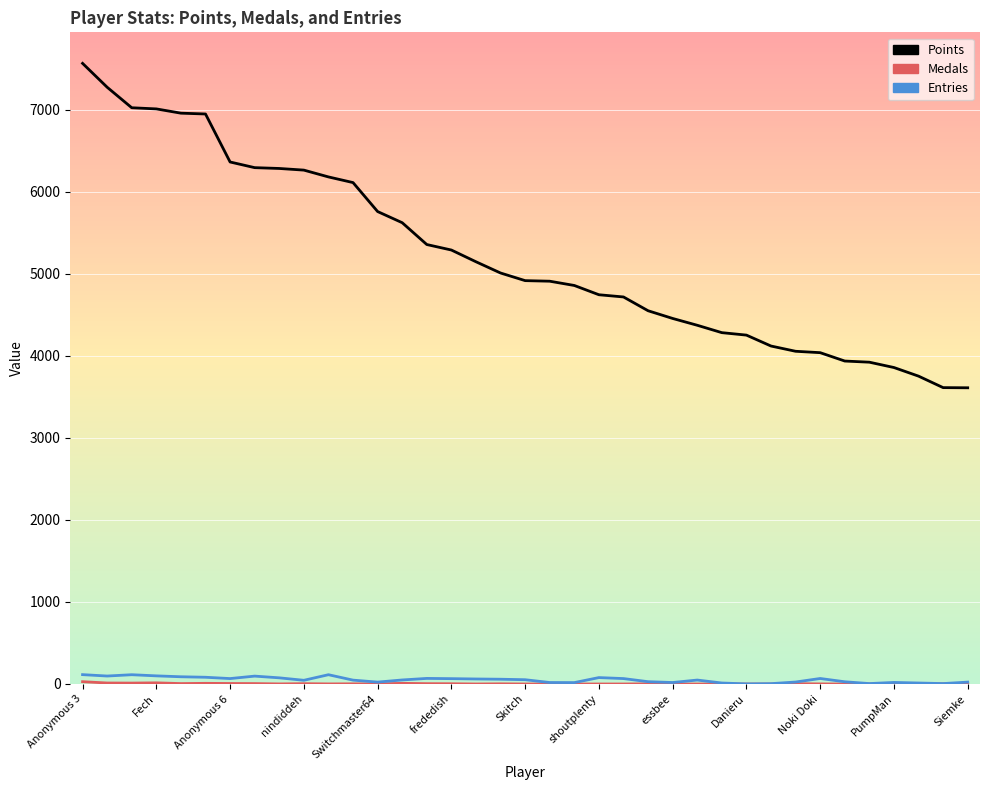

Which series has the largest range (max minus min)?

Points